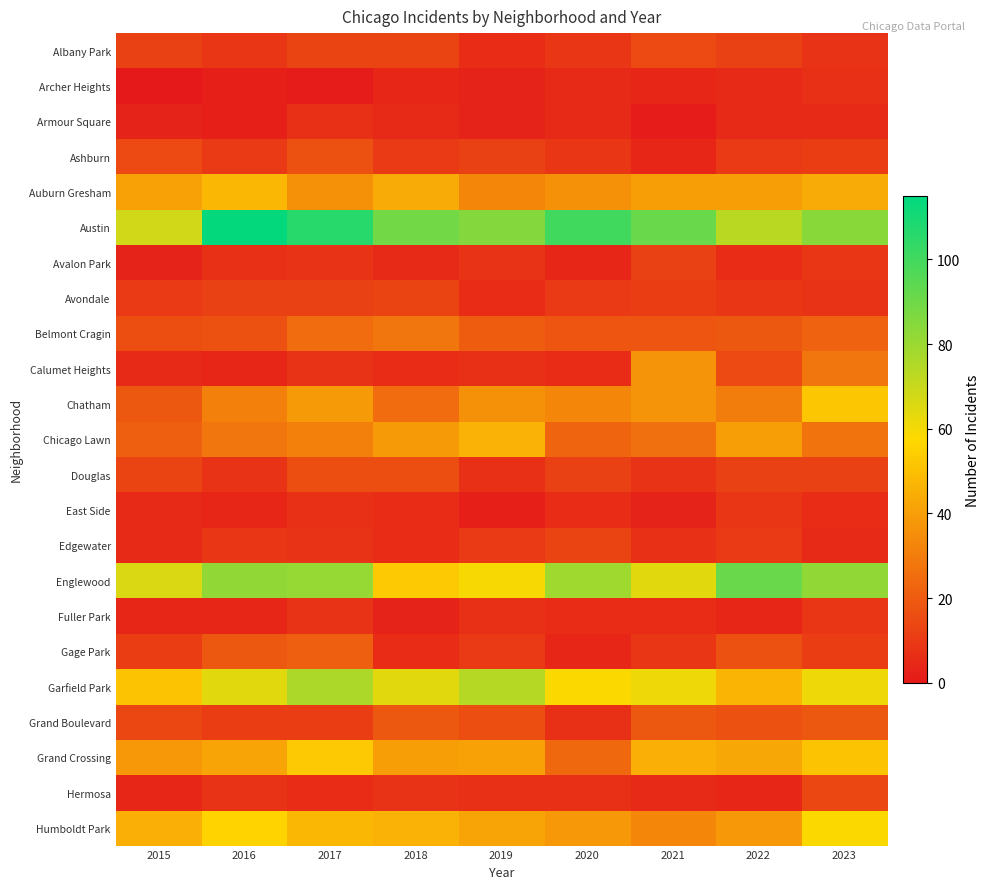

At which category is the sum across all series the highest?

2017